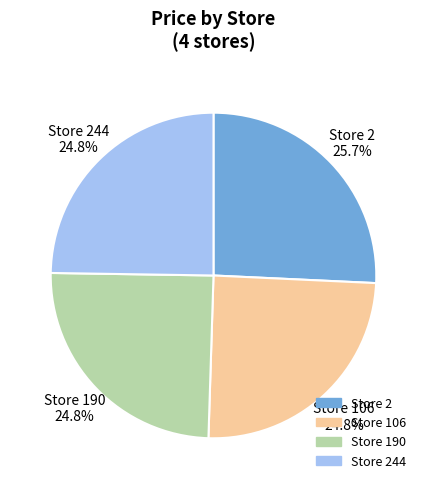

Is there any slice that represents more than half of the pie?

No